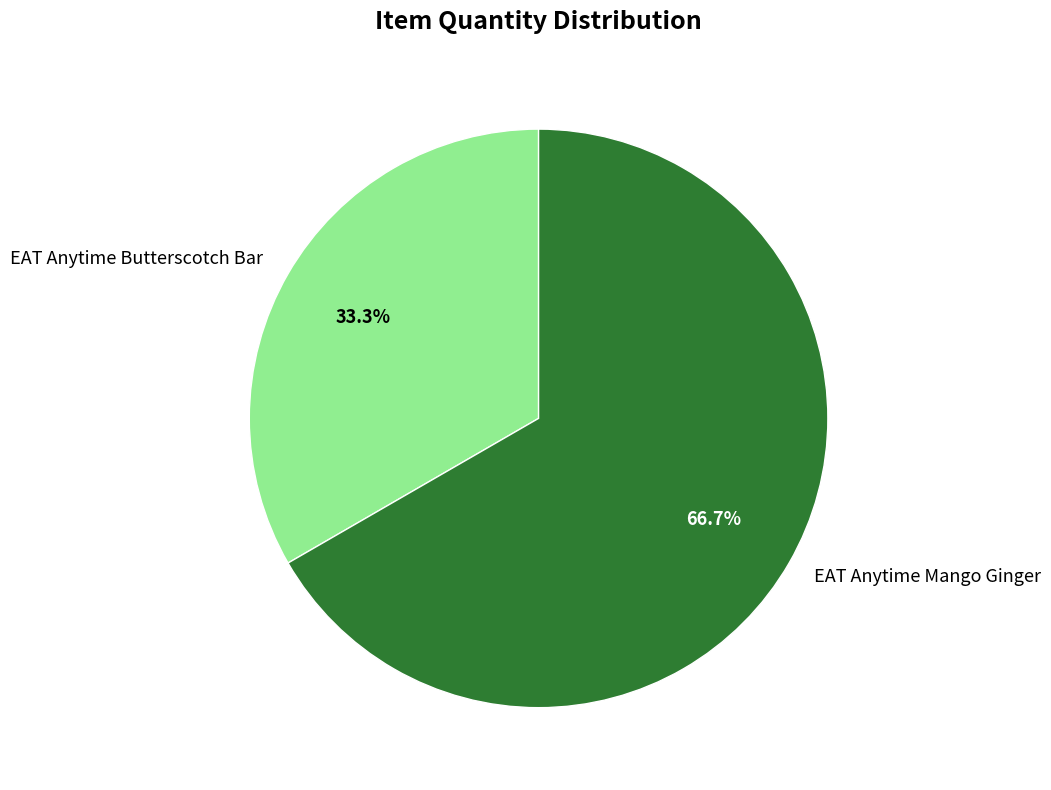

What is the largest slice in the pie chart?

EAT Anytime Mango Ginger